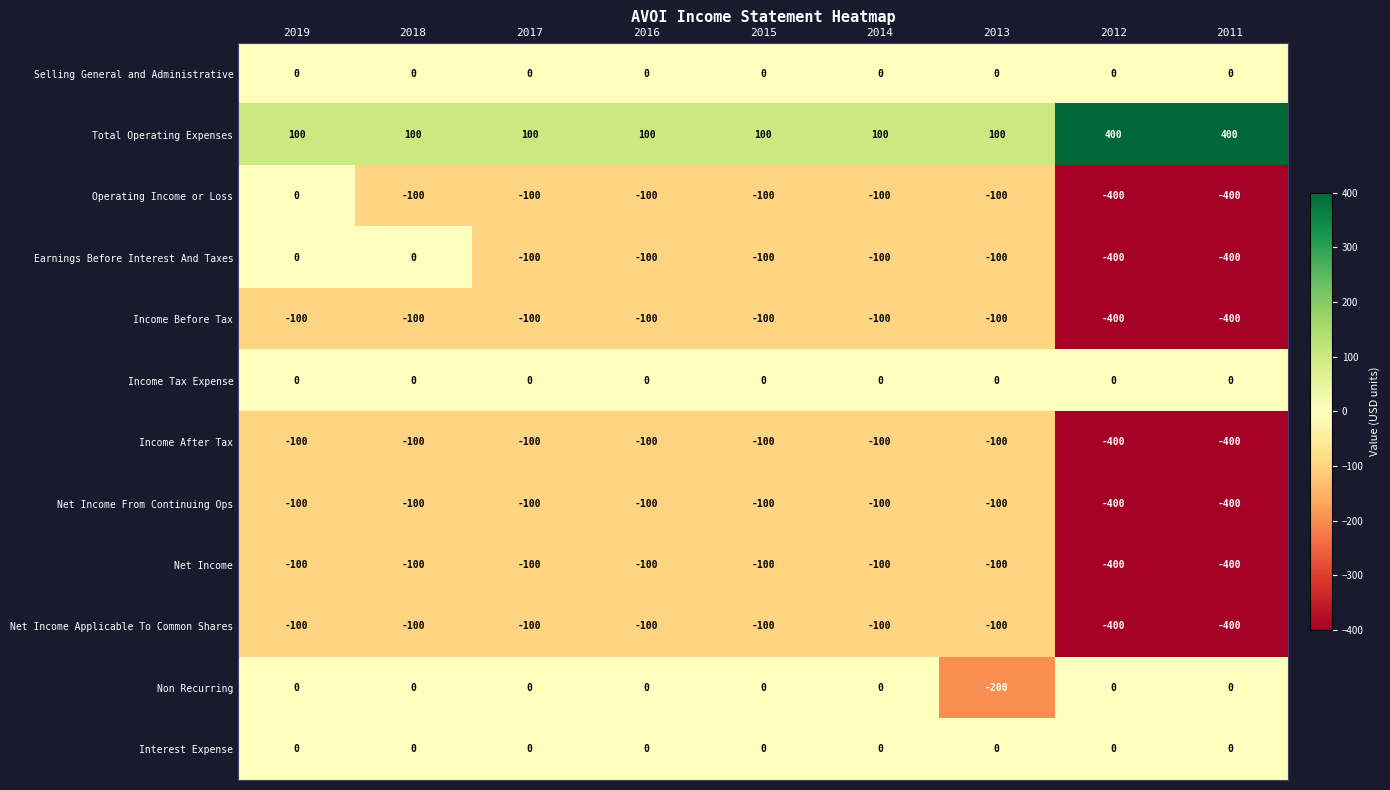

What is the difference between the highest and lowest values at 2013?

300